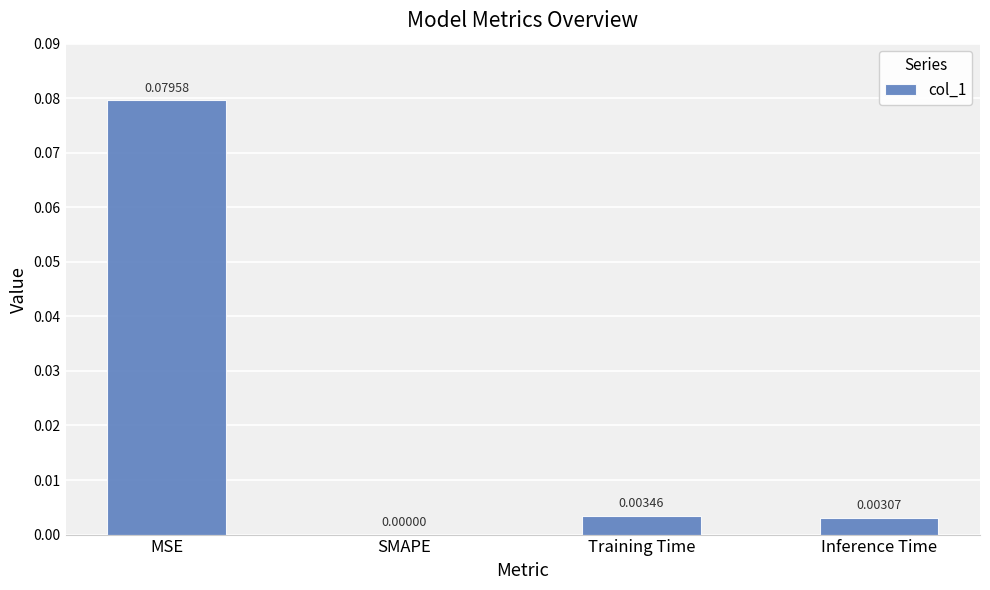

At which category does the chart reach its peak across all series?

MSE